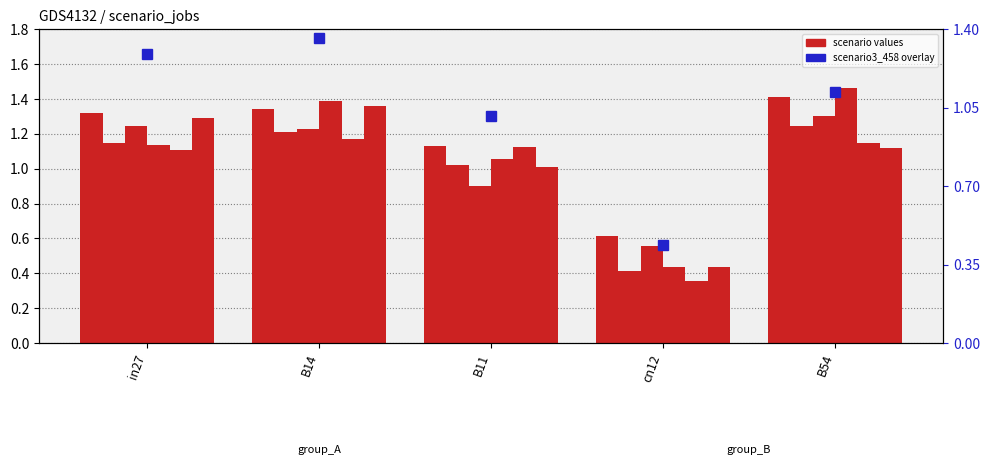

Reading right to left, what are all the values shown in this chart?

job241_scenario1_438: B54=1.4	cn12=0.6	B11=1.1	B14=1.3	in27=1.3
scenario3_458 (right): B54=1.1	cn12=0.4	B11=1.0	B14=1.4	in27=1.3